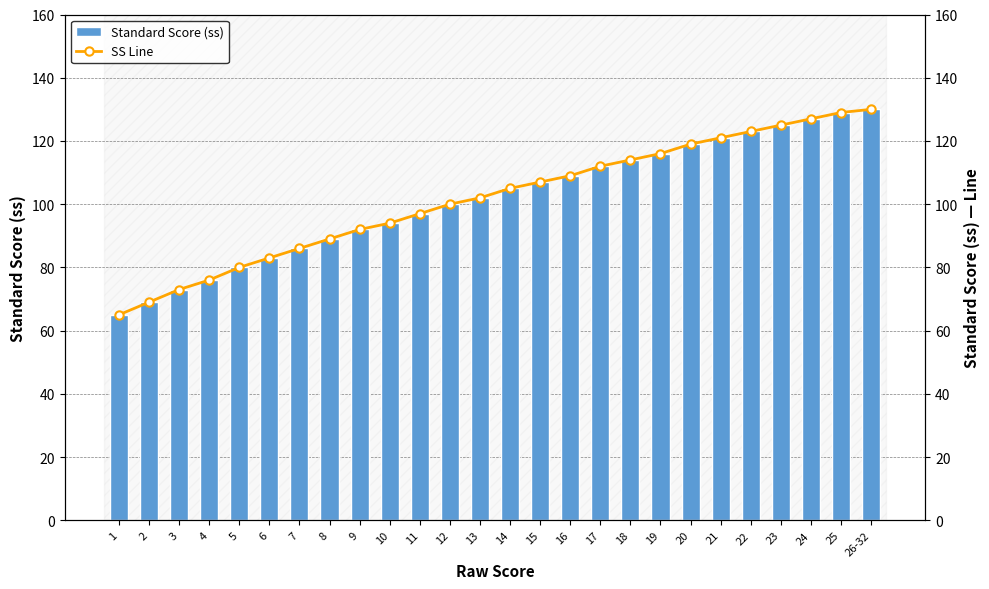

What is the sum of all SS Line values?

2643